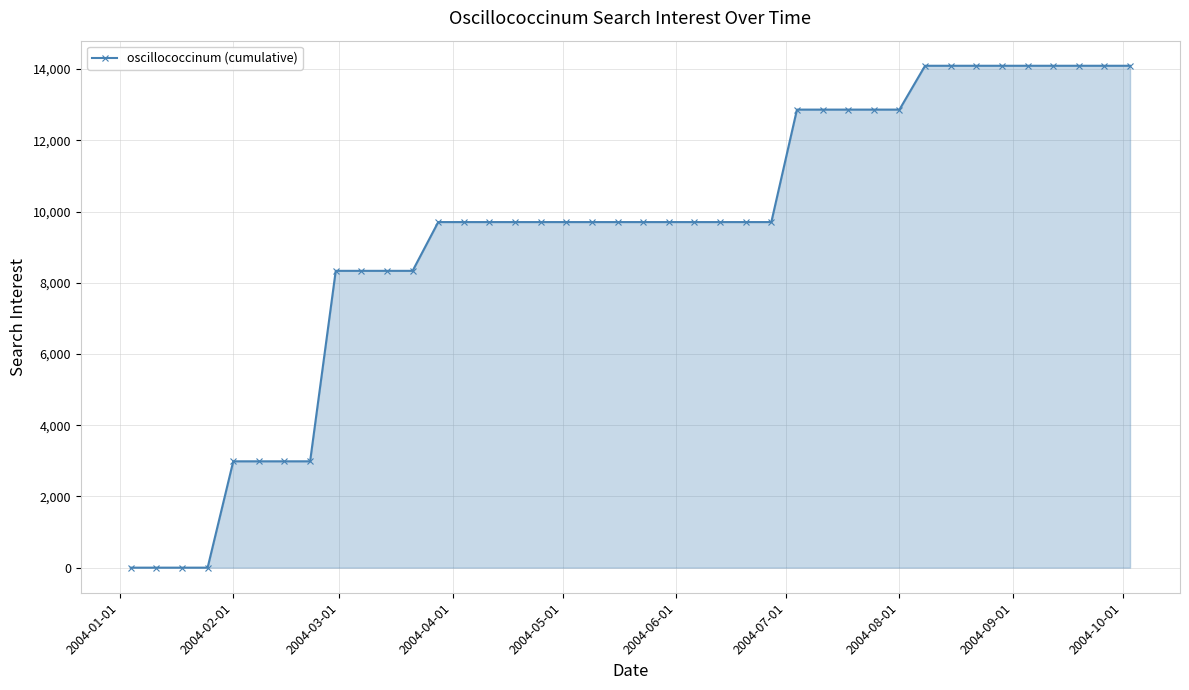

What is the average value?

9306.7